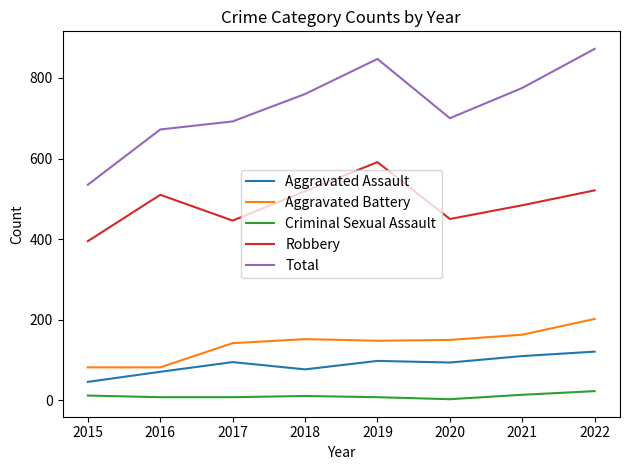

Rank the series at 2021 from highest to lowest value.

Total, Robbery, Aggravated Battery, Aggravated Assault, Criminal Sexual Assault